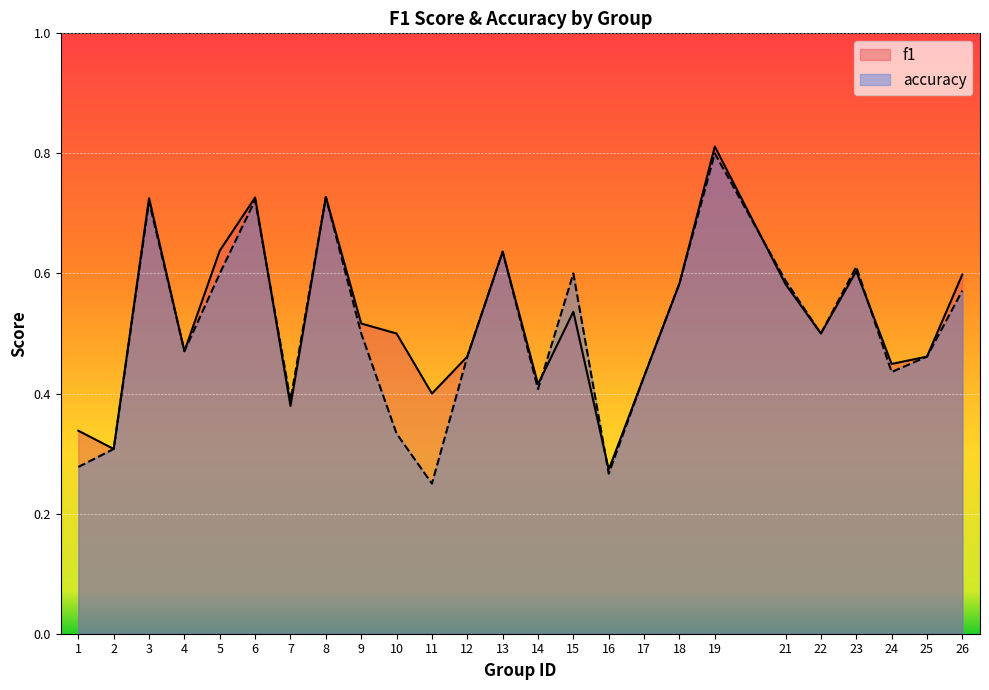

What is the sum of all f1 values?

13.1